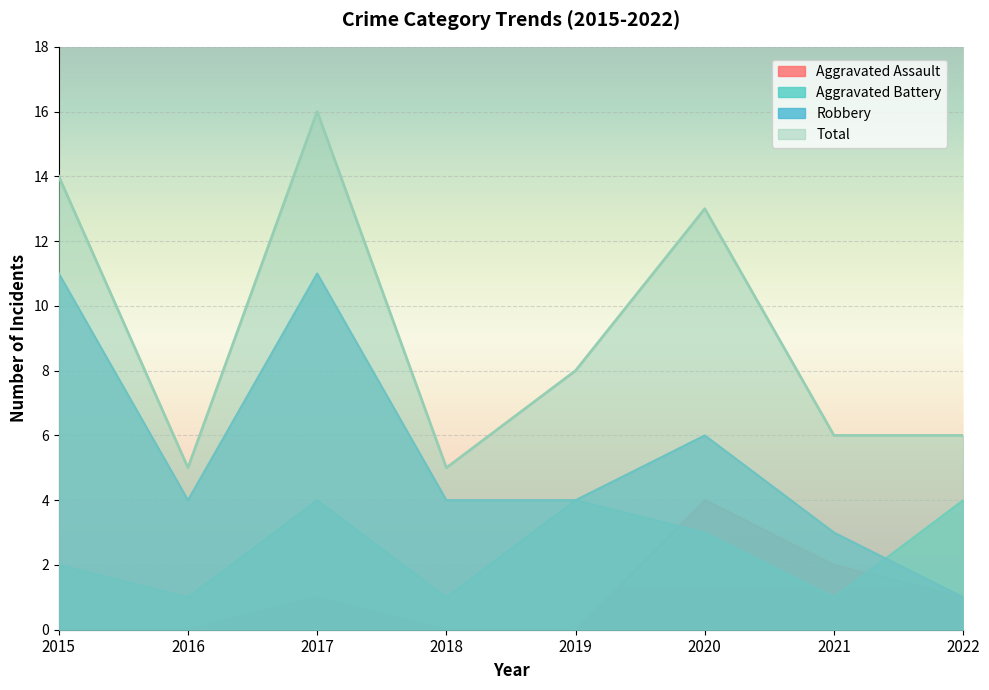

What value does the Total series have at 2019?

8